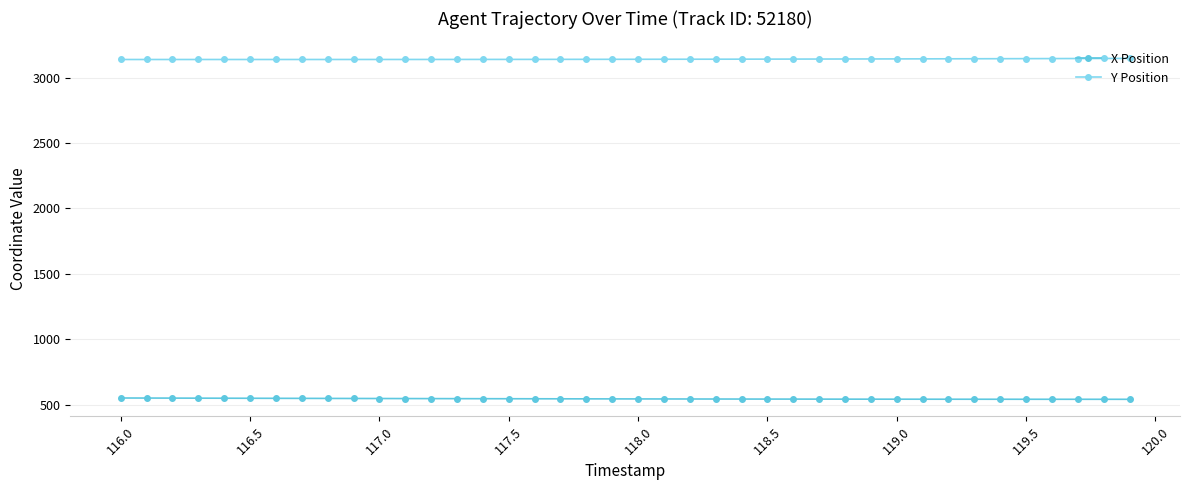

What is the value of the X Position point at the 11th from the left?

548.2